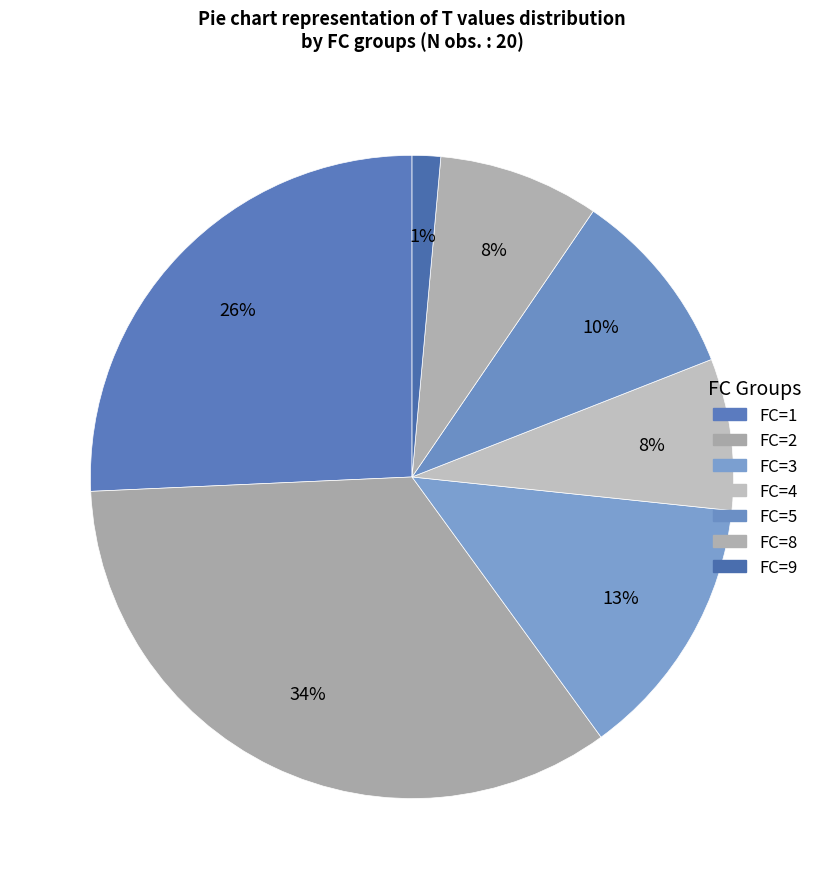

Is FC=8 the majority of the pie?

No